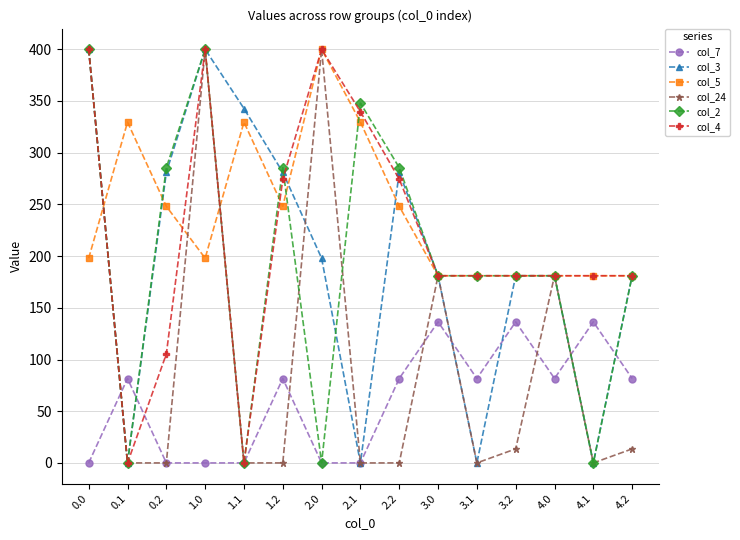

At which label does col_7 first exceed 81?

0.1